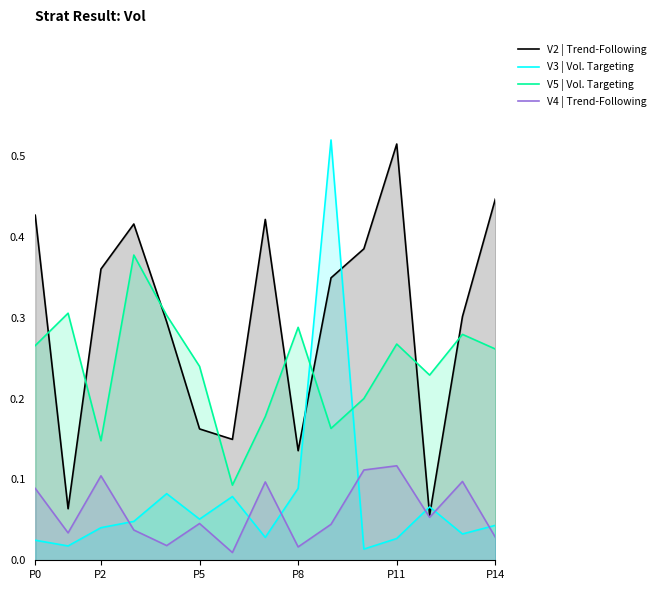

What is the label of the 3rd point from the right?

12